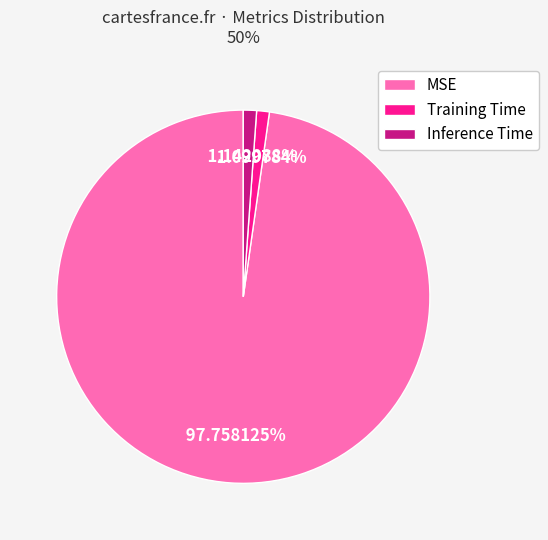

To the nearest percent, what portion does MSE represent?

98%